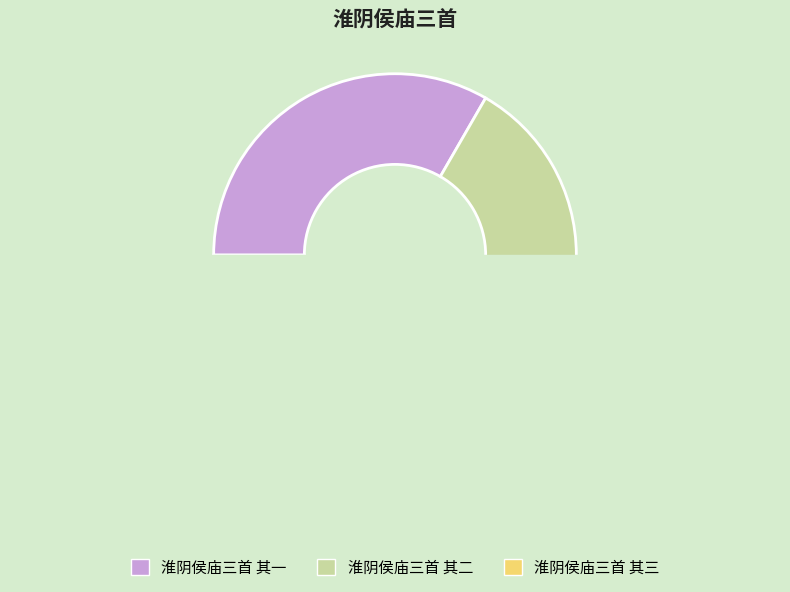

To the nearest percent, what portion does 淮阴侯庙三首 其二 represent?

33%